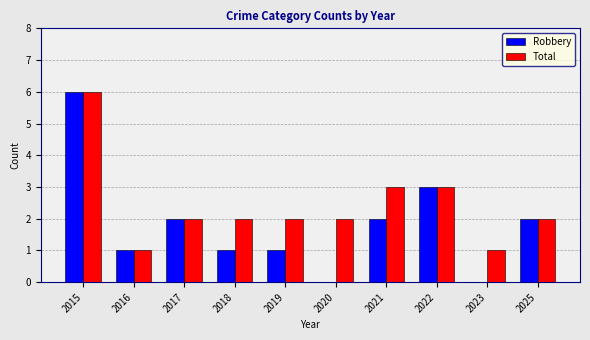

Is the value of Total at 2018 greater than the value of Robbery at 2020?

Yes